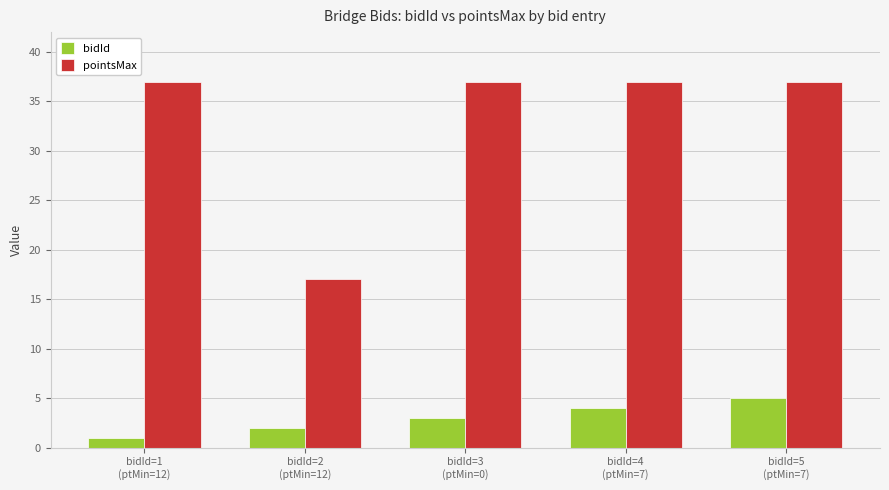

Rank the series by their average value, from lowest to highest.

bidId, pointsMax